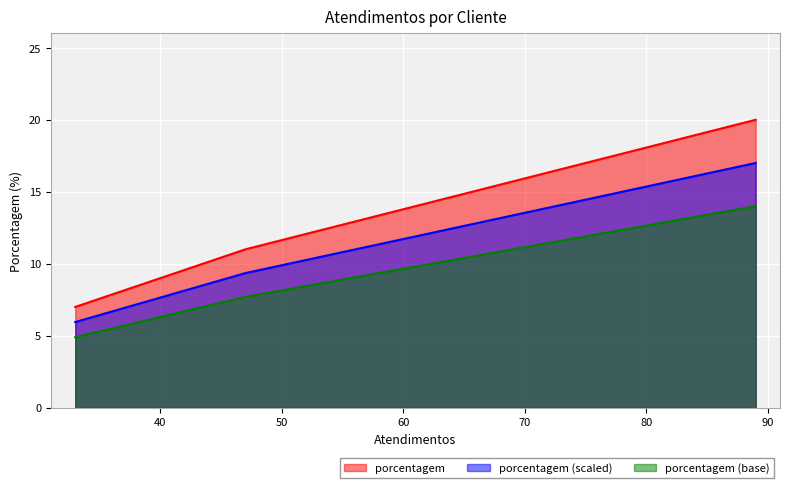

The value at SPAL JUNDIAÍ is 12. True or false?

False